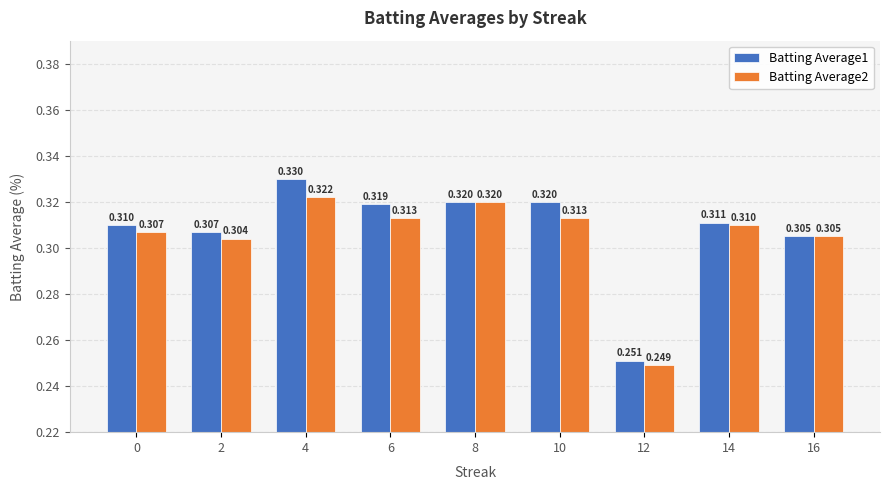

Is the value of Batting Average2 at 10 greater than the value of Batting Average1 at 2?

Yes